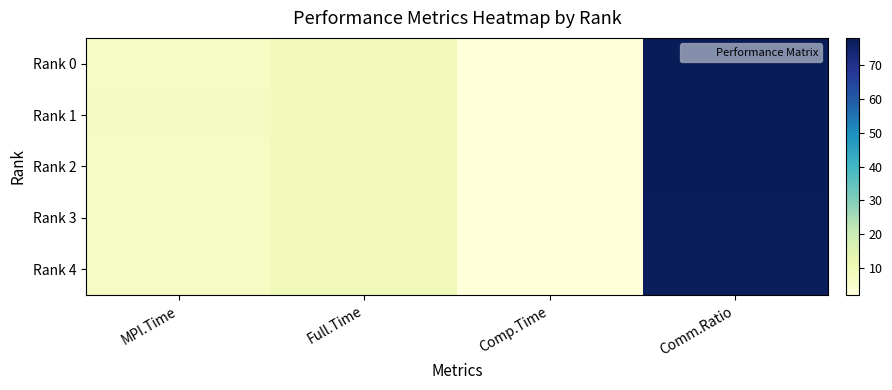

Which has a higher value, Comp.Time or MPI.Time?

MPI.Time